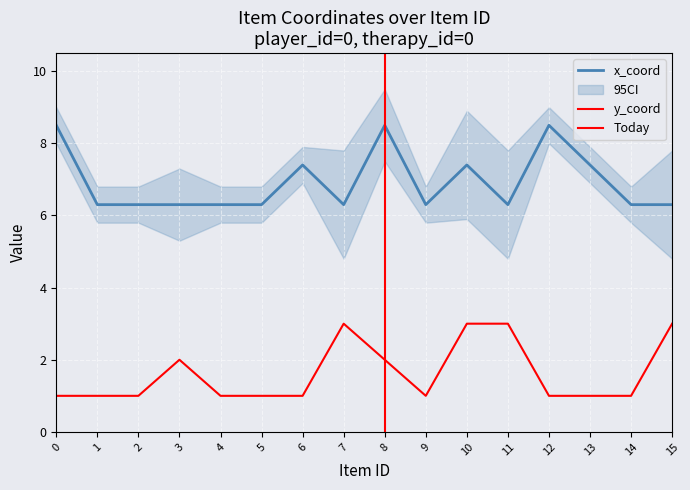

What is the total value across all series at 0?

9.5